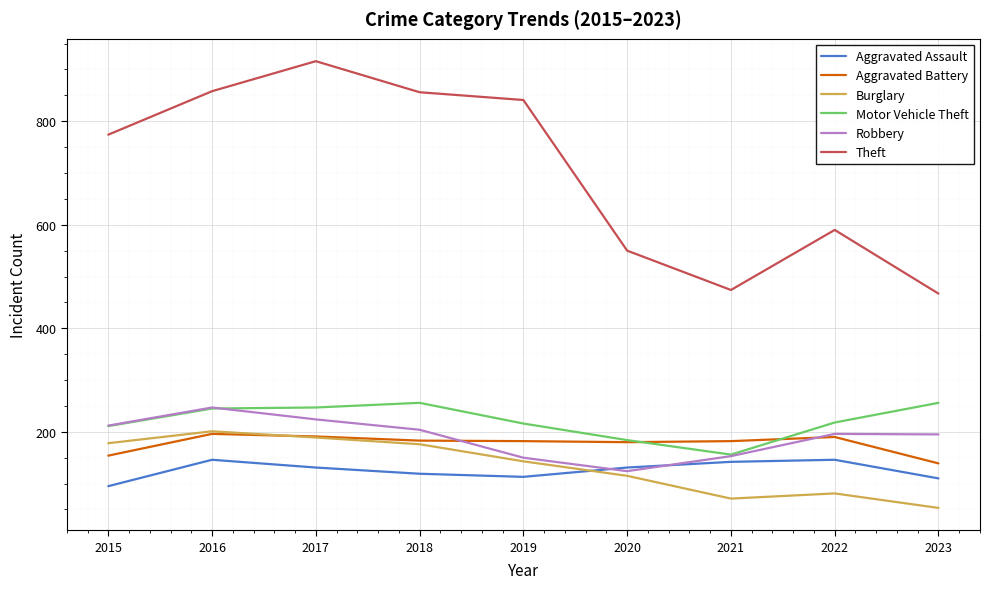

What is the total value across all series at 2019?

1645